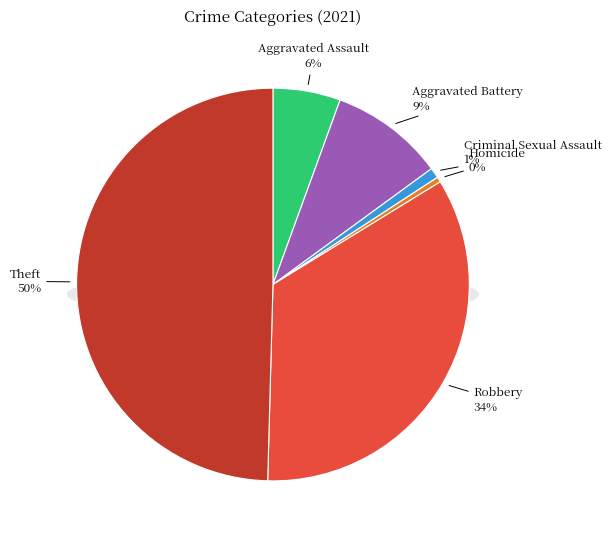

Combined, what portion of the pie is Aggravated Battery and Homicide?

9.8%